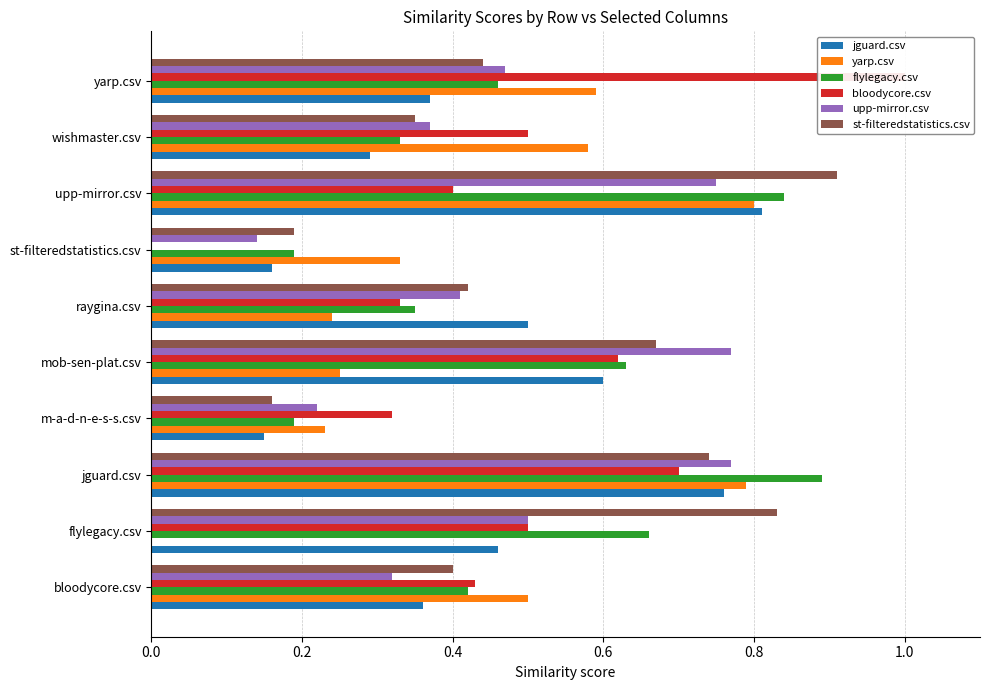

Which series has the widest spread of values?

bloodycore.csv